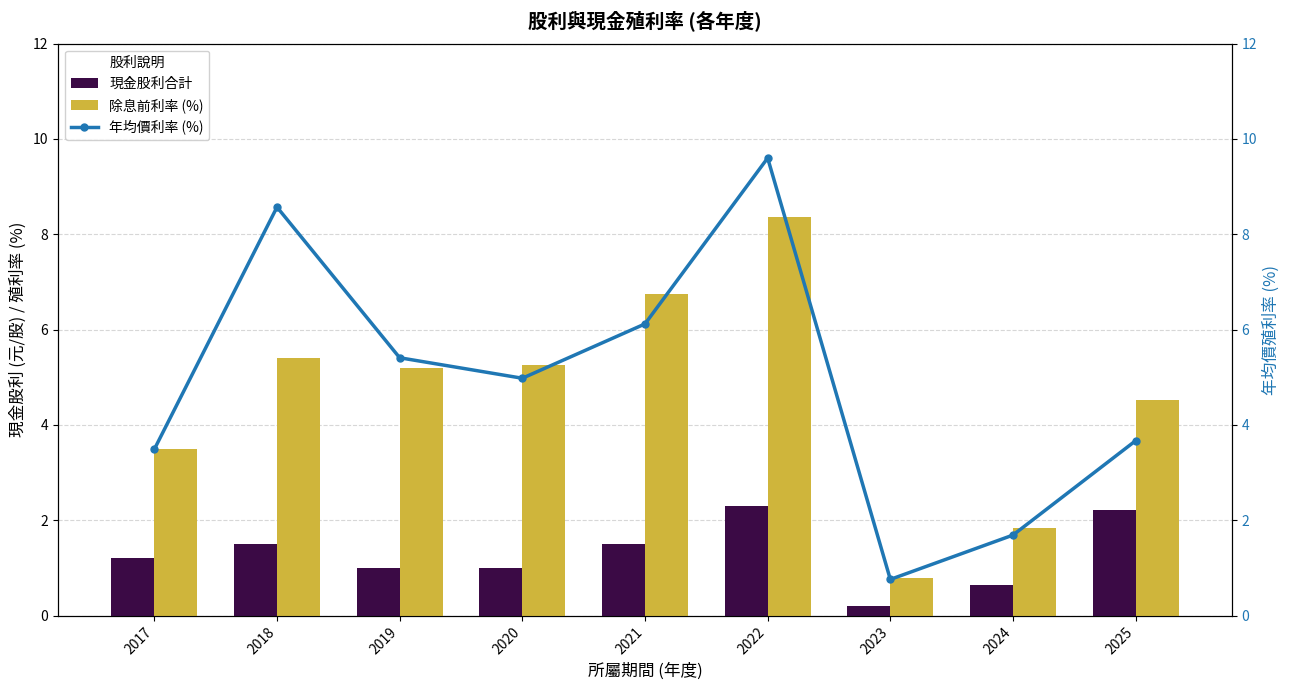

Reading left to right, what are all the values shown in this chart?

現金股利合計: 1.2	1.5	1.0	1.0	1.5	2.3	0.2	0.7	2.2
除息前利率 (%): 3.5	5.4	5.2	5.3	6.8	8.4	0.8	1.8	4.5
年均價利率 (%): 3.5	8.6	5.4	5.0	6.1	9.6	0.8	1.7	3.7